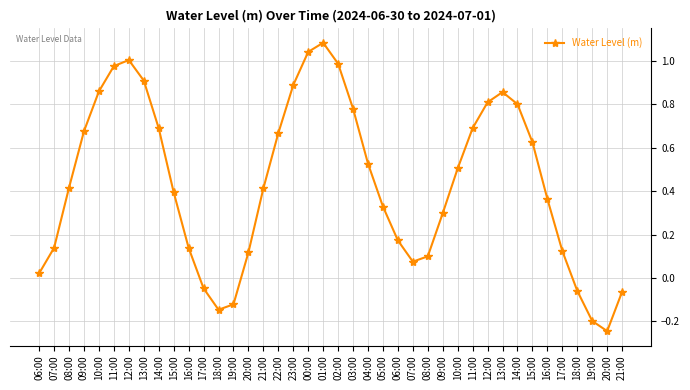

What is the minimum value shown in the chart?

-0.2